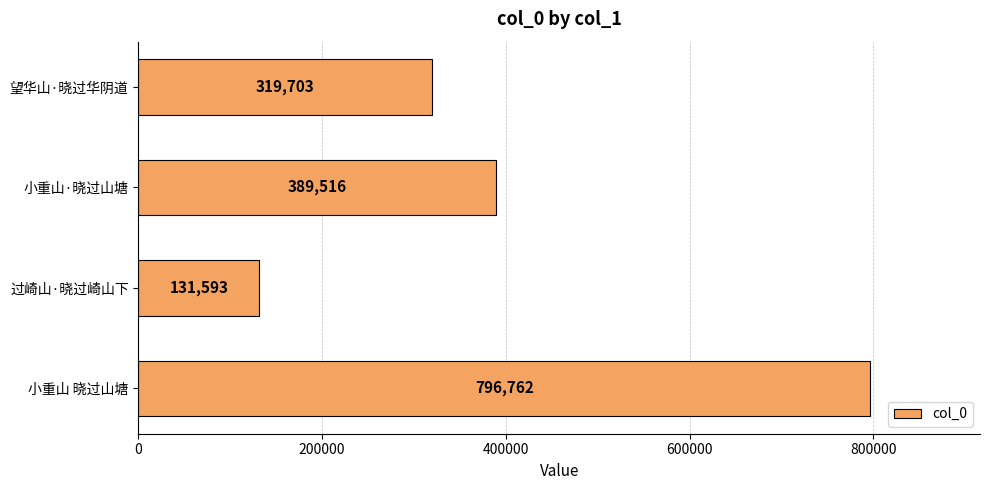

How many distinct data groups are displayed?

1